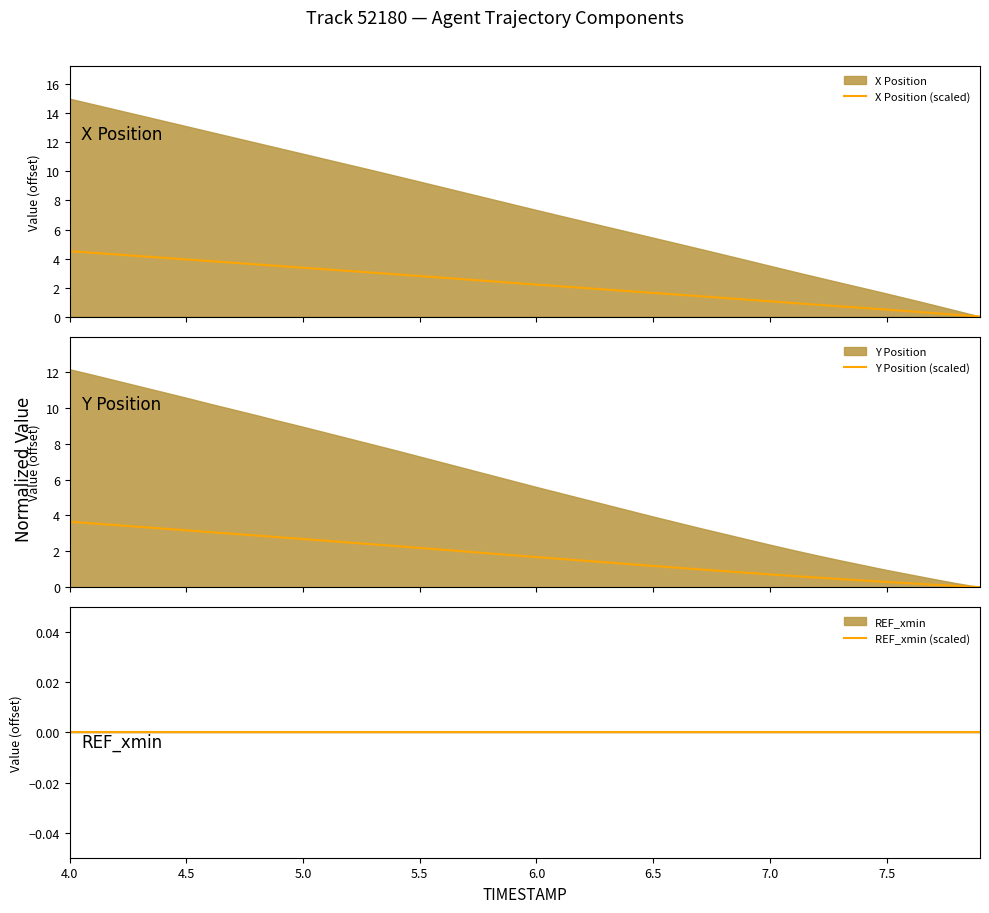

True or false: Y Position (scaled) and REF_xmin (scaled) cross at least once.

False